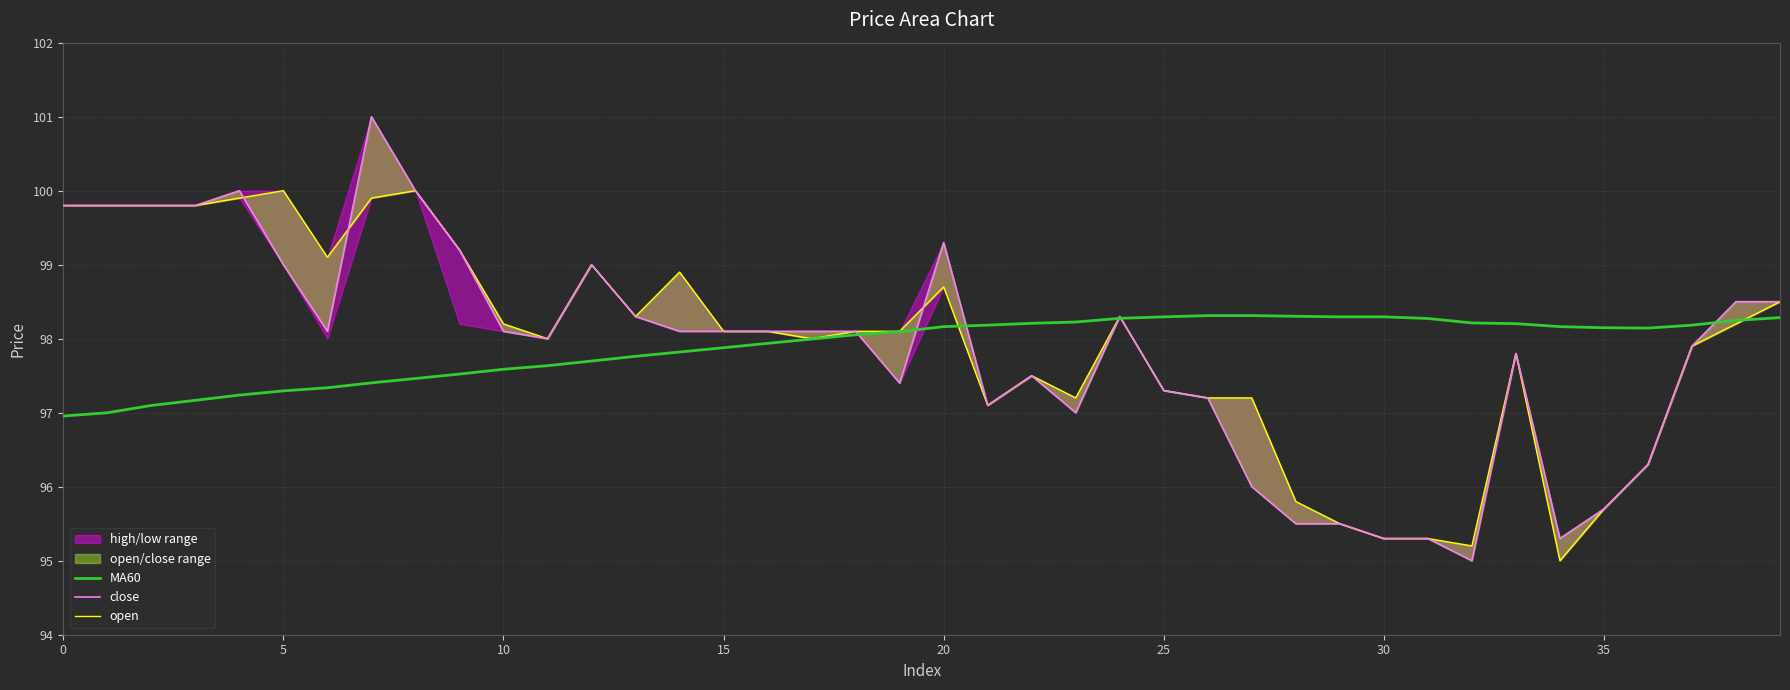

What is the minimum value for MA60?

97.0